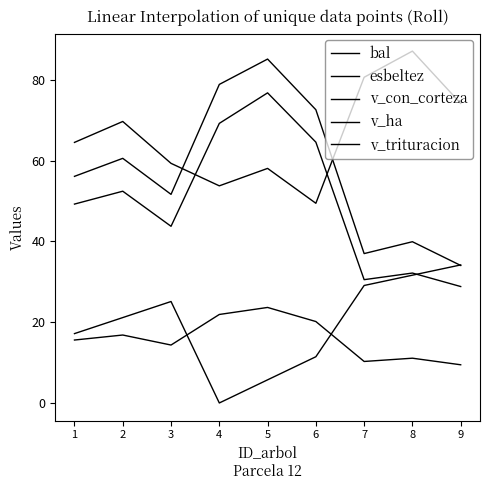

How many lines are shown in the chart?

5